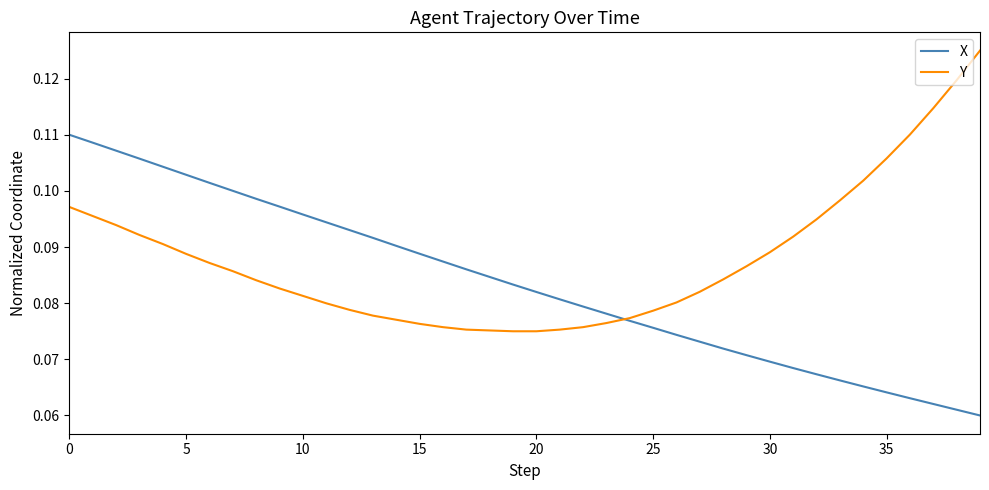

Which series has the largest total across all categories?

Y